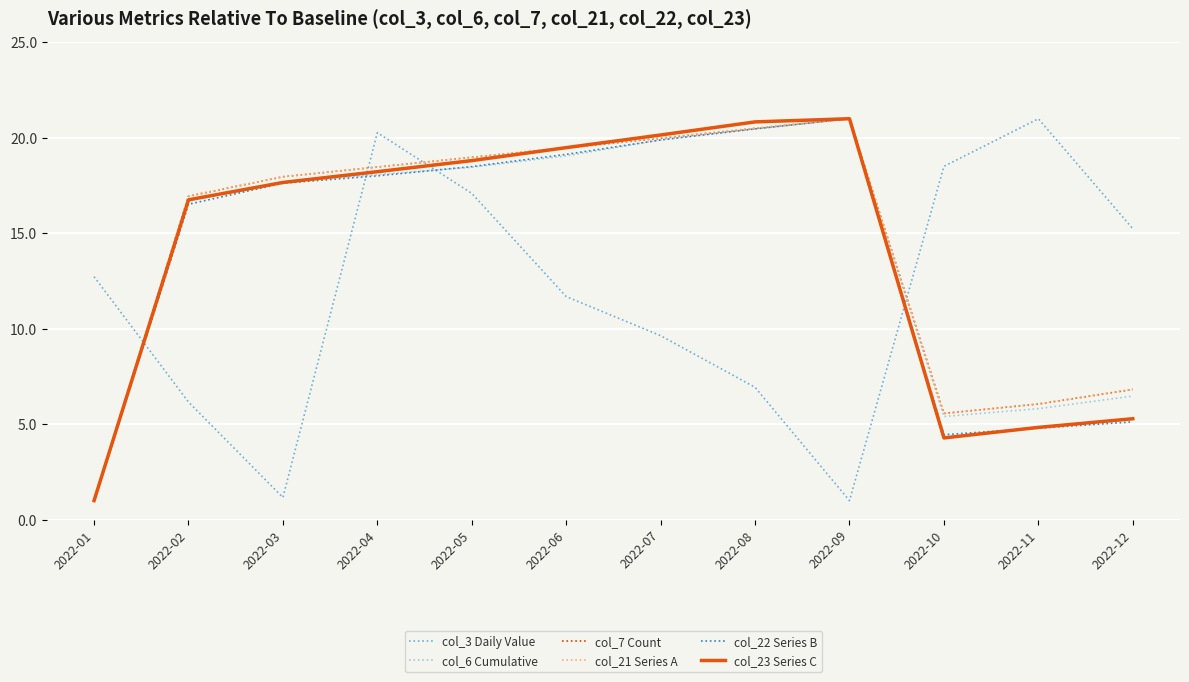

What is the sum of all col_23 Series C values?

168.3